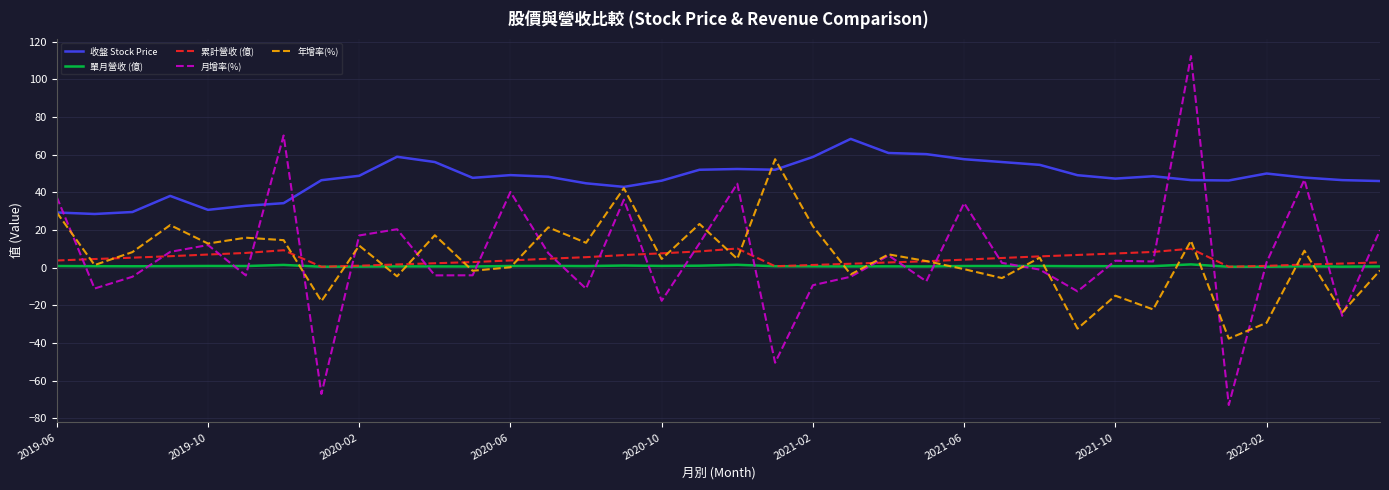

Does the chart have visible grid lines?

Yes